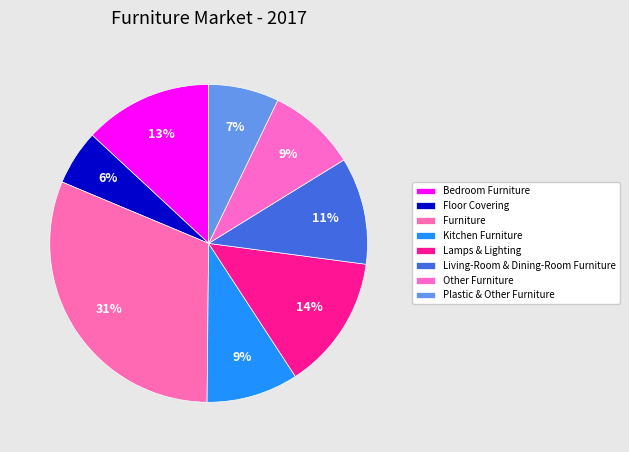

How many segments does this pie chart have?

8